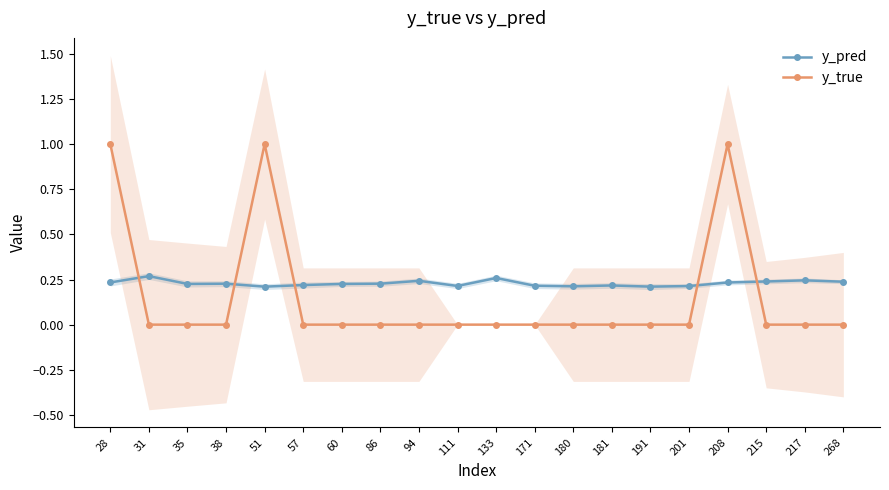

How many lines are shown in the chart?

2